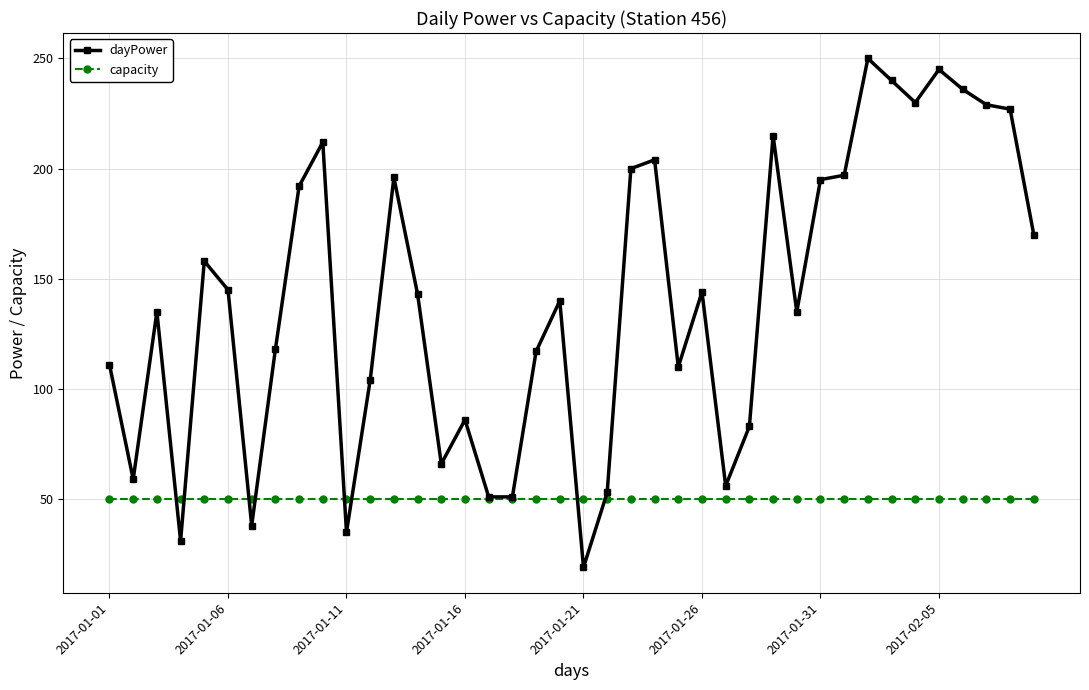

Which series has the widest spread of values?

dayPower